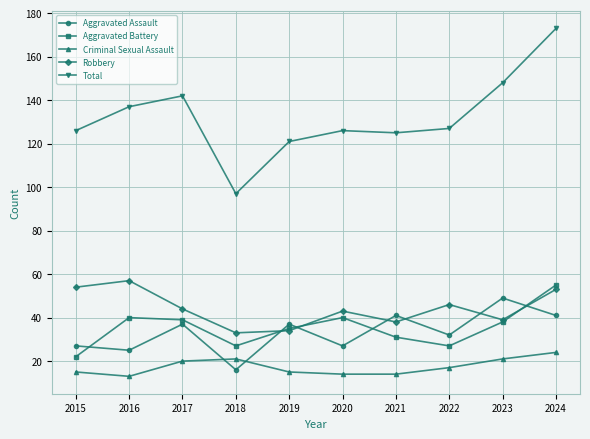

Which category has the highest value in the Aggravated Battery series?

2024